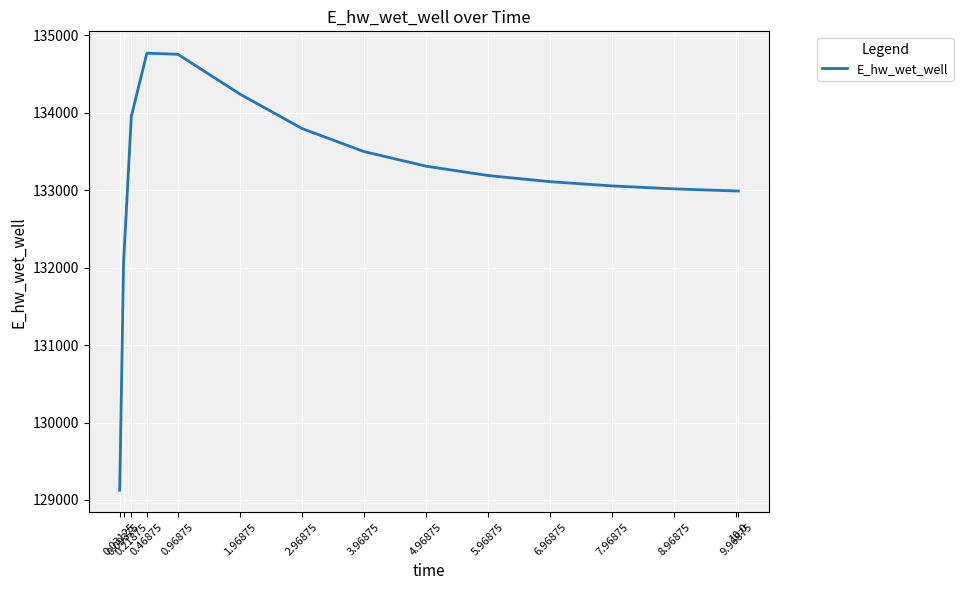

What is the minimum value shown in the chart?

129123.7